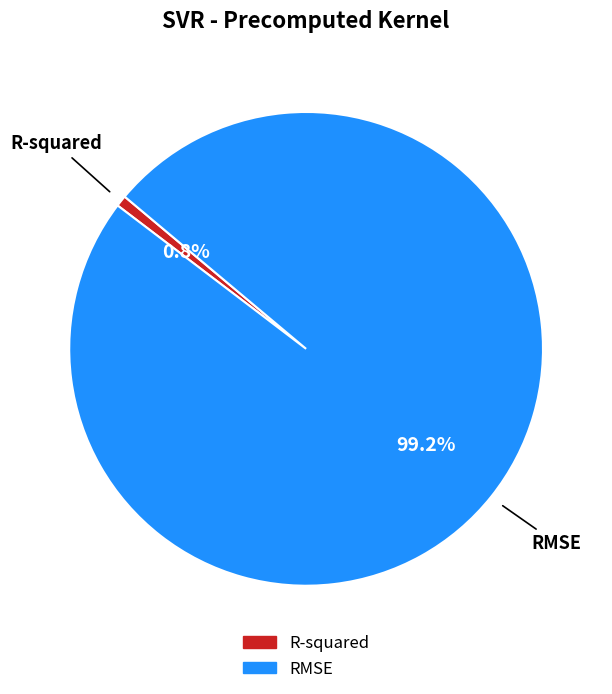

To the nearest percent, what is the difference between the RMSE and R-squared slice percentages?

98%